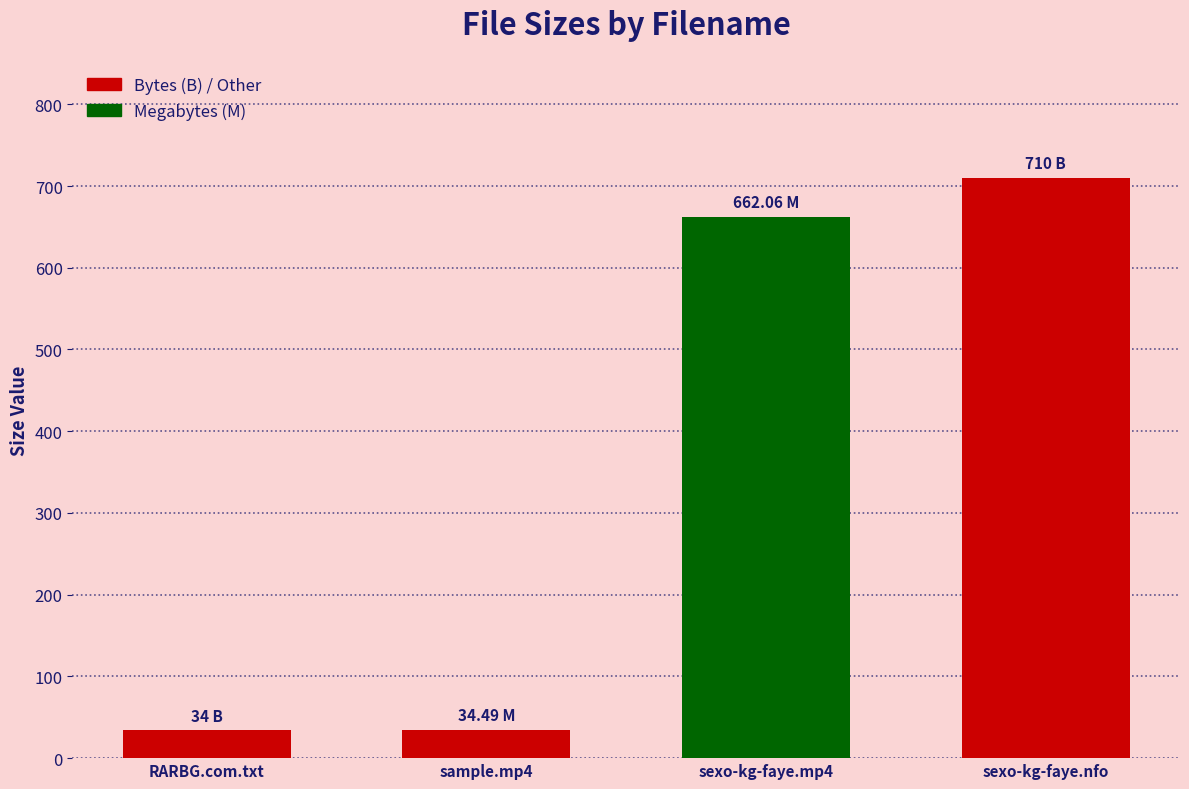

What is the change in value from RARBG.com.txt to sexo-kg-faye.nfo?

+676.0